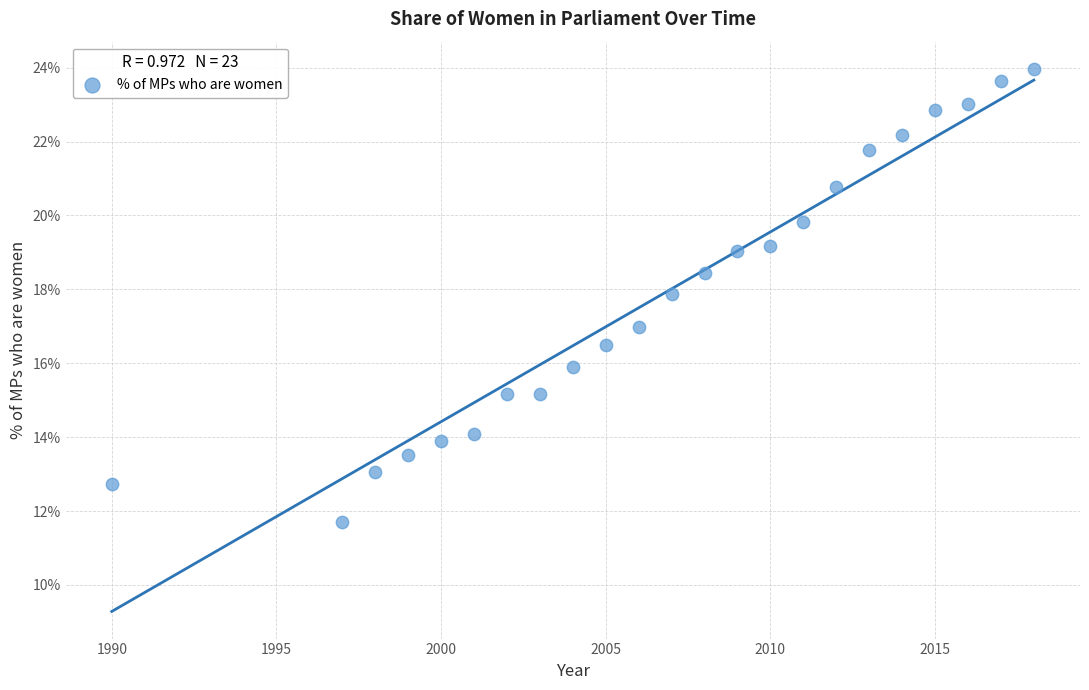

What is the range of X values (max minus min)?

28.0